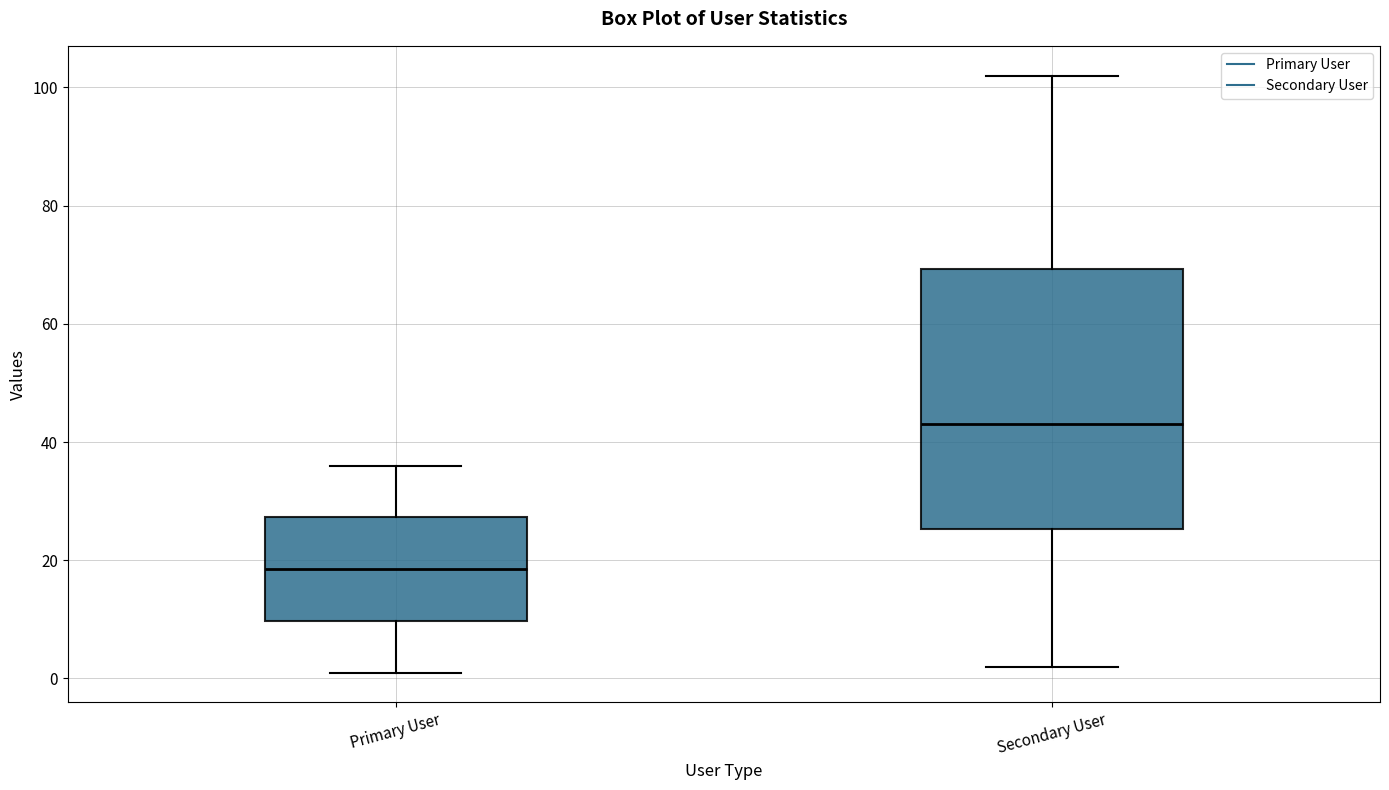

Where does the upper whisker of the box for Secondary User end on the y-axis? The values are not printed on the chart, so give them approximately, as read against the axis.

102